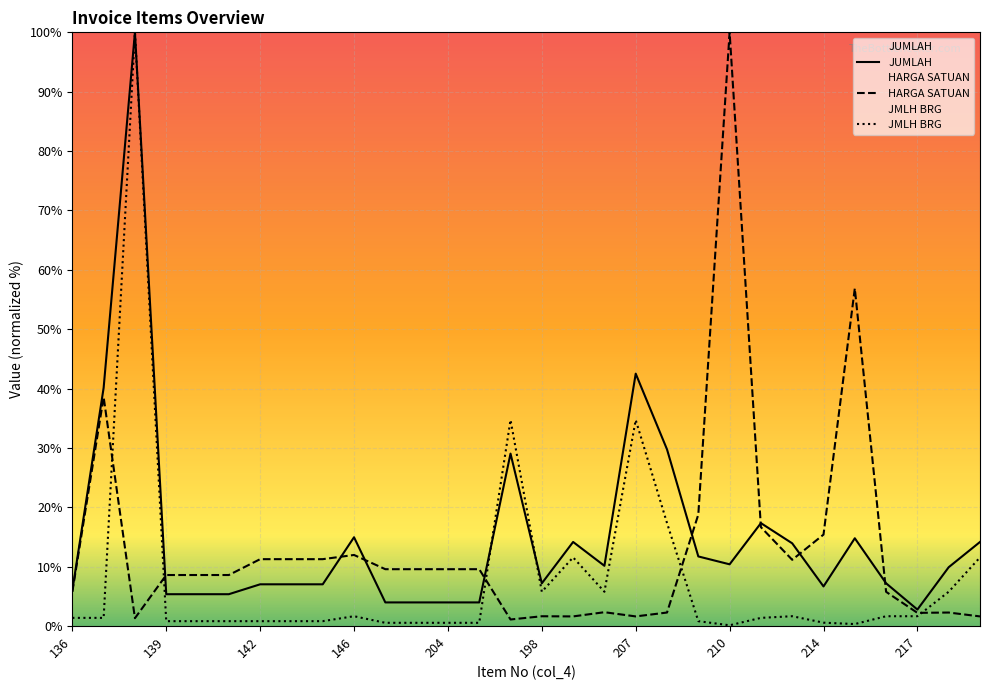

Reading left to right, what are all the values shown in this chart?

JUMLAH: 136=6.0	137=40.1	138=100.0	139=5.4	140=5.4	141=5.4	142=7.0	143=7.0	144=7.0	146=15.0	202=4.0	203=4.0	204=4.0	205=4.0	197=29.1	198=7.2	199=14.2	200=10.2	207=42.5	208=29.8	209=11.7	210=10.4	211=17.3	213=13.9	214=6.7	215=14.8	216=7.2	217=2.8	218=9.9	219=14.2
HARGA SATUAN: 136=5.8	137=38.6	138=1.3	139=8.6	140=8.6	141=8.6	142=11.3	143=11.3	144=11.3	146=12.0	202=9.6	203=9.6	204=9.6	205=9.6	197=1.1	198=1.7	199=1.6	200=2.3	207=1.6	208=2.3	209=18.8	210=100.0	211=16.7	213=11.2	214=15.4	215=56.9	216=5.8	217=2.2	218=2.3	219=1.6
JMLH BRG: 136=1.4	137=1.4	138=100.0	139=0.8	140=0.8	141=0.8	142=0.8	143=0.8	144=0.8	146=1.7	202=0.6	203=0.6	204=0.6	205=0.6	197=34.7	198=5.8	199=11.6	200=5.8	207=34.7	208=17.4	209=0.8	210=0.1	211=1.4	213=1.7	214=0.6	215=0.3	216=1.7	217=1.7	218=5.8	219=11.6